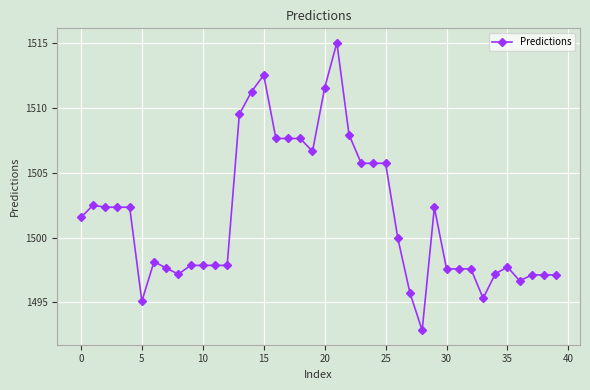

What is the sum of all values?

60066.8